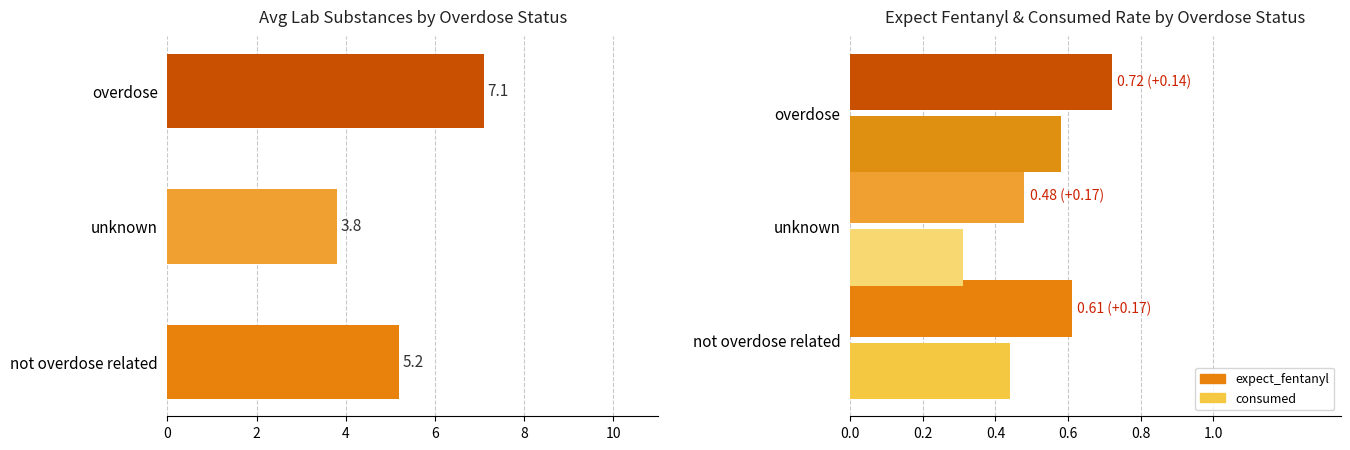

What is the sum of the expect_fentanyl values at unknown and overdose?

1.2